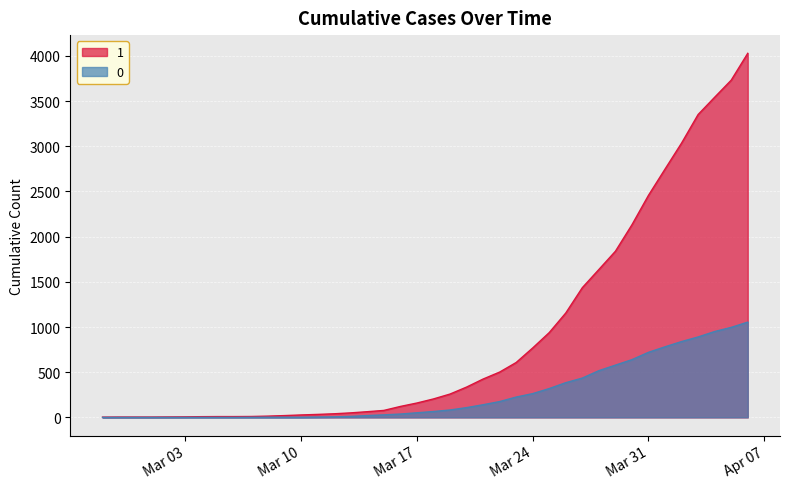

What is the label of the 40th point from the right?

2020-02-27